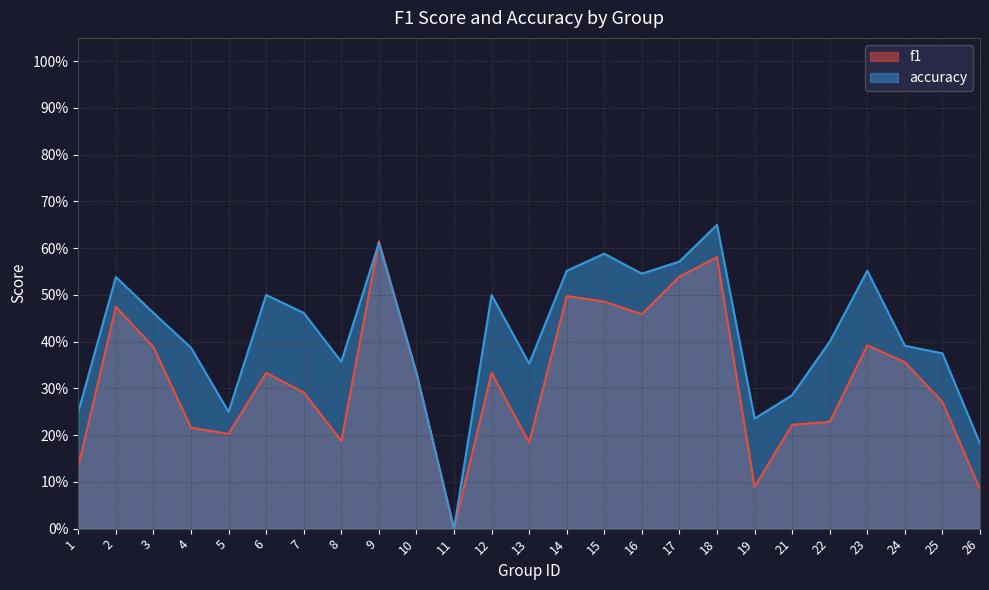

What is the difference between the highest and lowest values at 2?

0.1